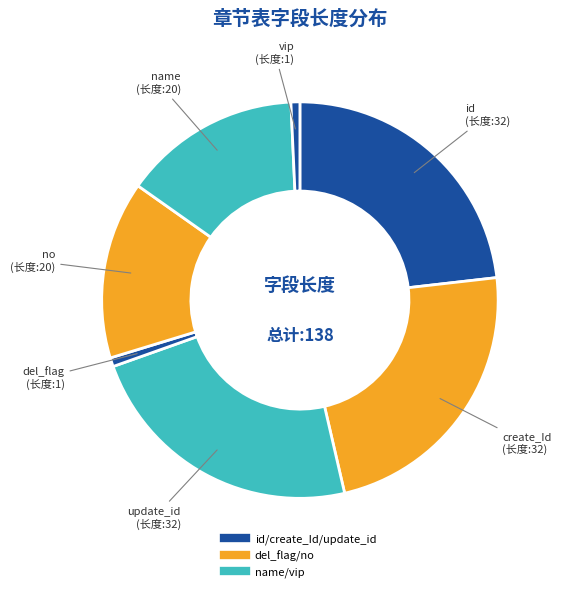

Count the number of slices in the pie.

7